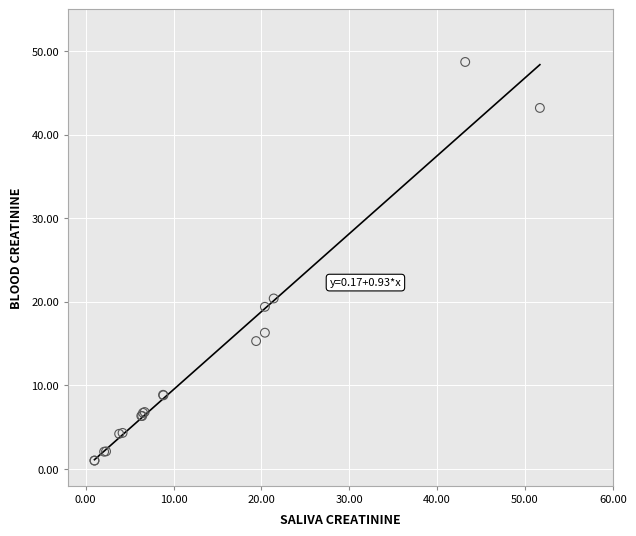

What Y value in the scatter plot is closest to 24?

20.4